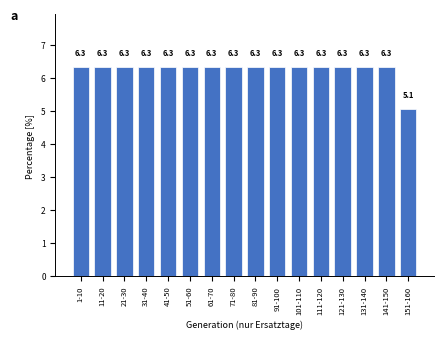

Reading left to right, extract all data points from this chart.

6.3	6.3	6.3	6.3	6.3	6.3	6.3	6.3	6.3	6.3	6.3	6.3	6.3	6.3	6.3	5.1